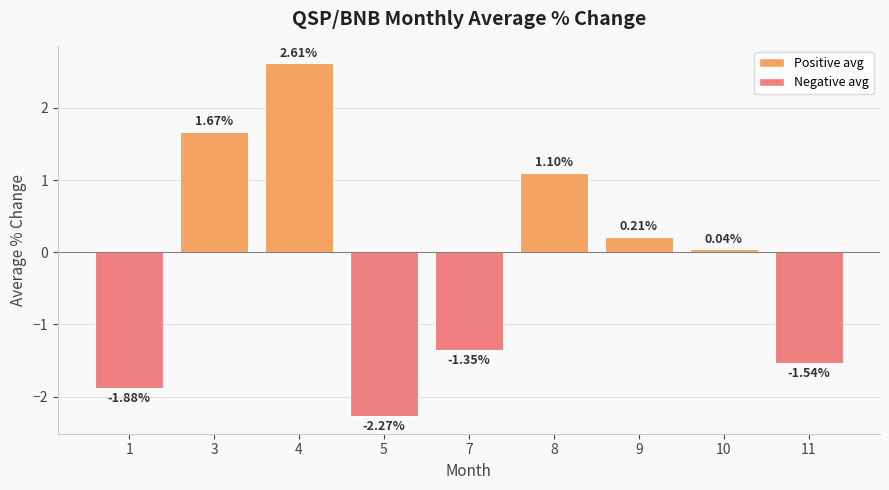

Are the bars grouped side by side (vs. stacked)?

No